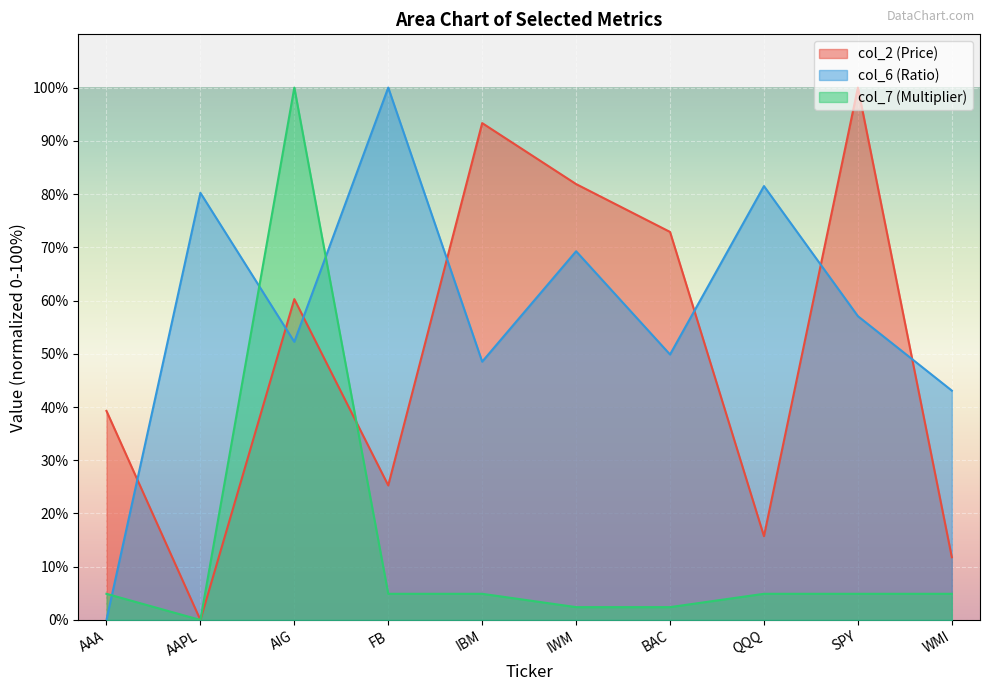

List the series in order of their overall mean, highest first.

col_6 (Ratio), col_2 (Price), col_7 (Multiplier)